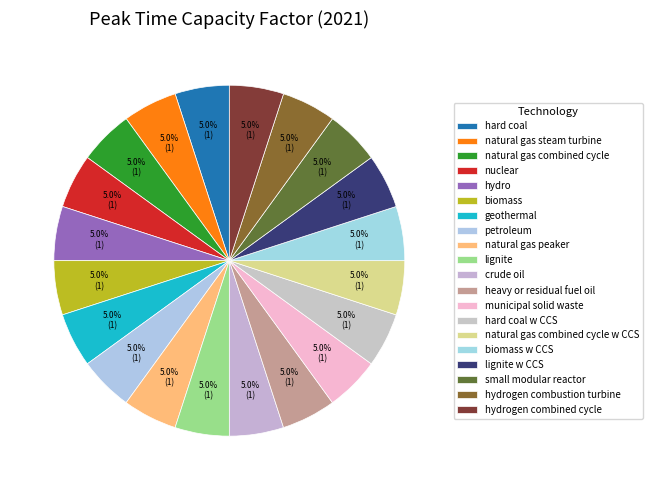

Which has a higher value, hard coal w CCS or municipal solid waste?

hard coal w CCS